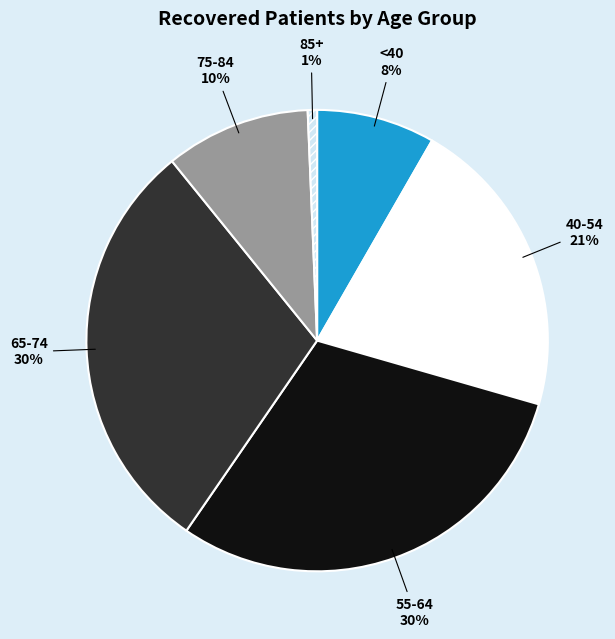

Which slice is the smallest?

85+